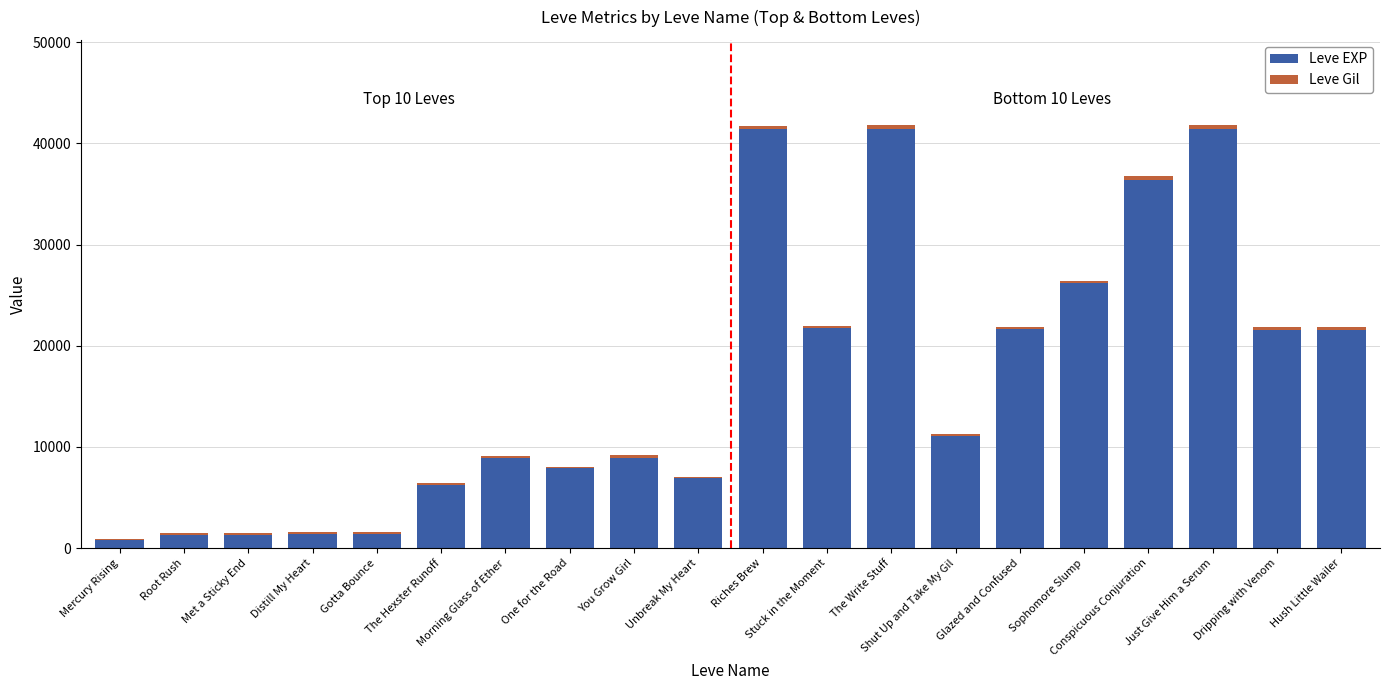

How many distinct data groups are displayed?

2